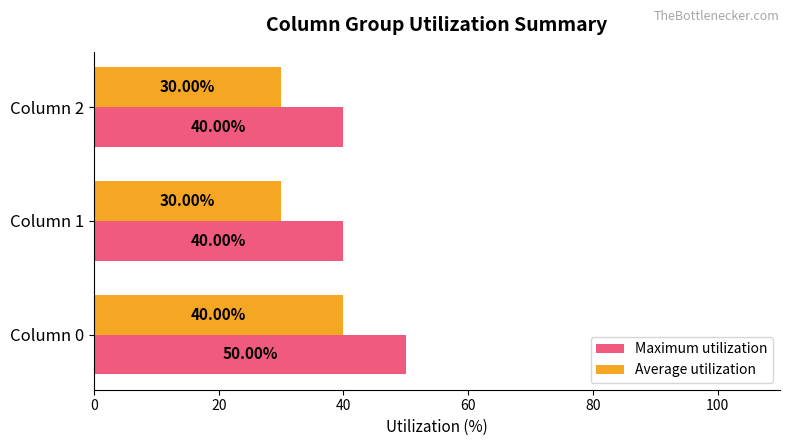

Count the number of data series in this chart.

2